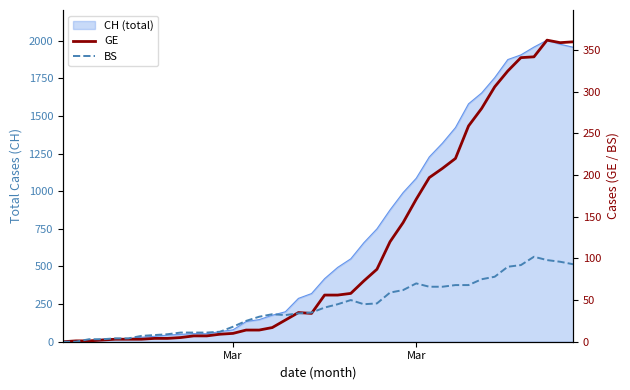

What is the difference between the highest and lowest values at Mar?

8